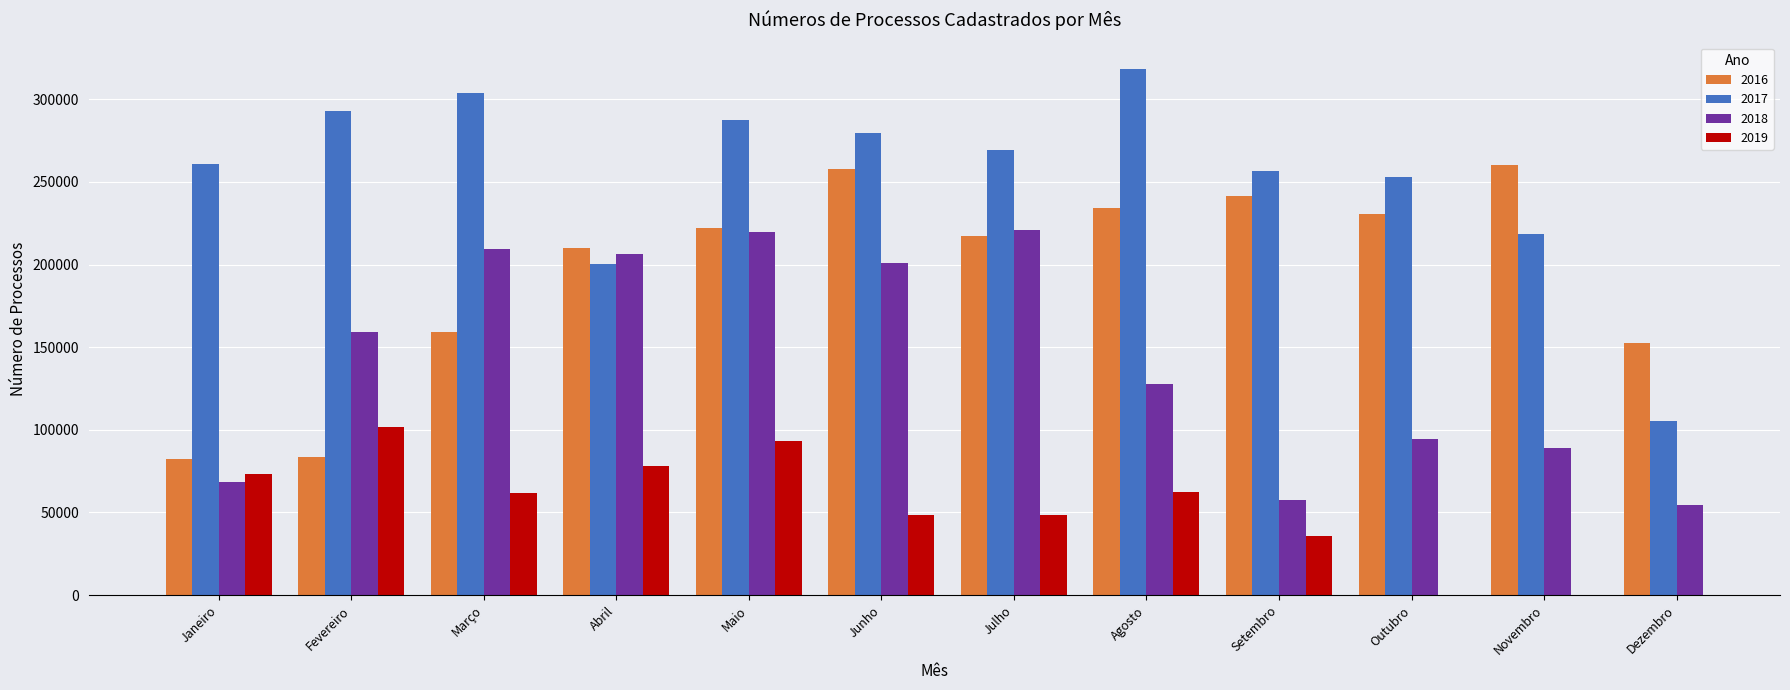

Which has a higher value, Dezembro or Março?

Março